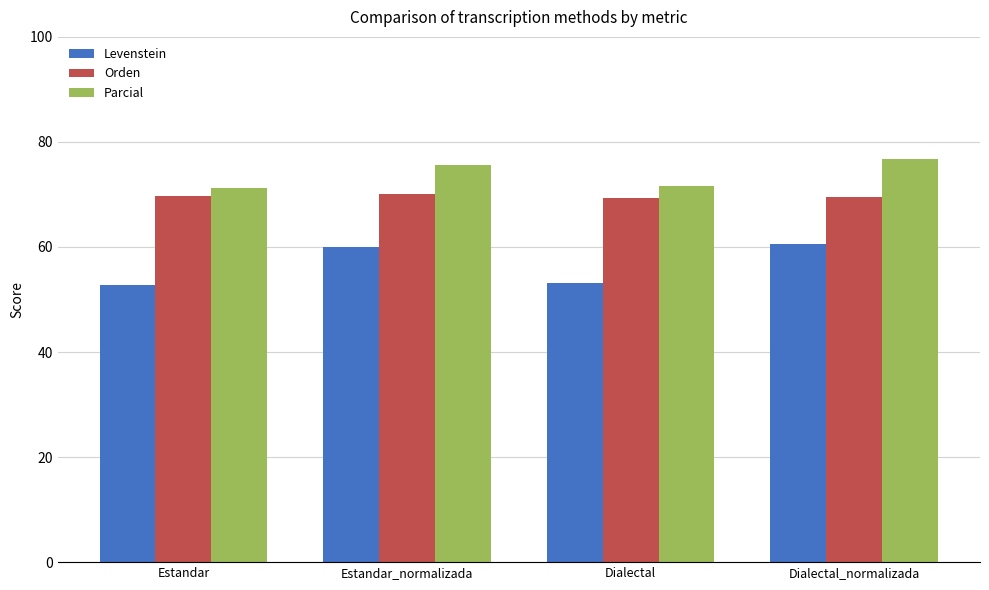

Rank the series by their average value, from highest to lowest.

Parcial, Orden, Levenstein